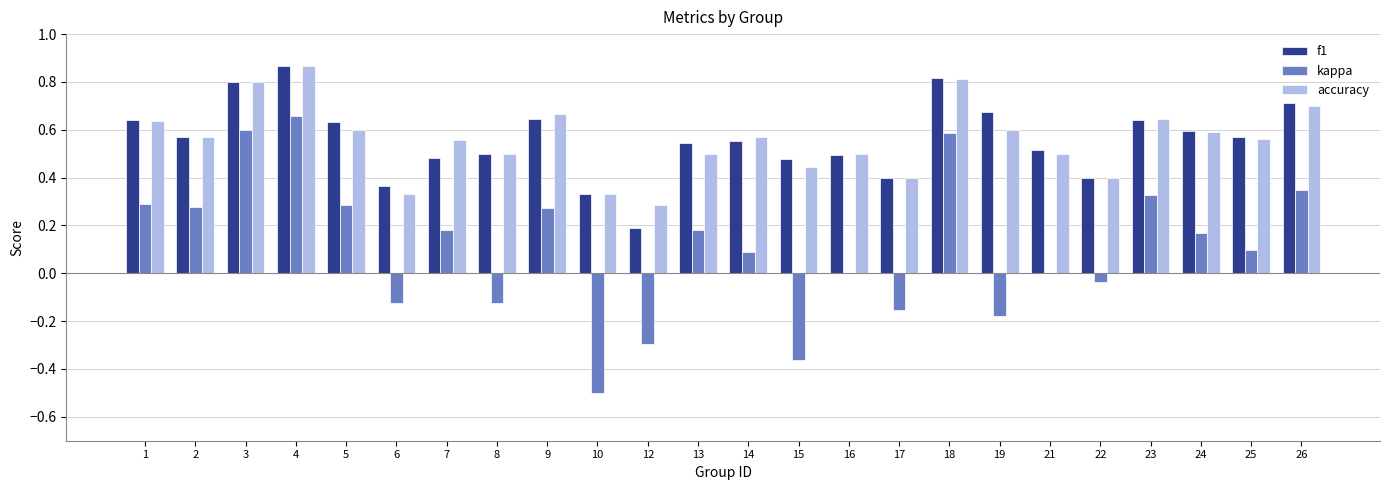

What is the sum of all kappa values?

2.6